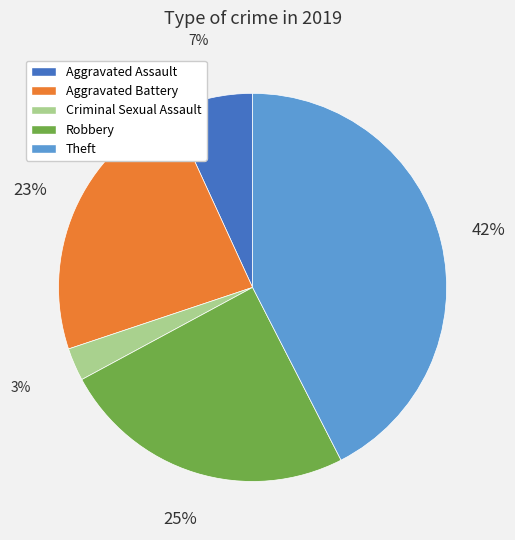

The Theft slice represents 42% of the pie. True or false?

True